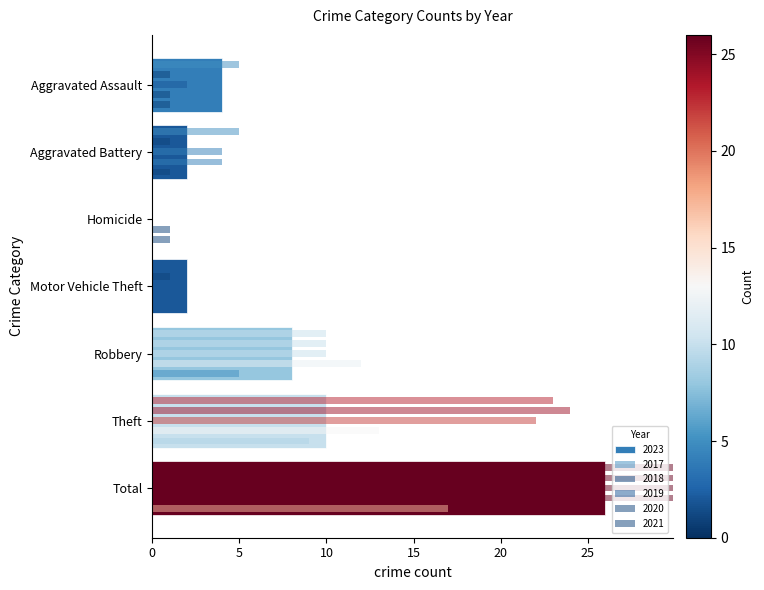

How many bars are there in each group?

6